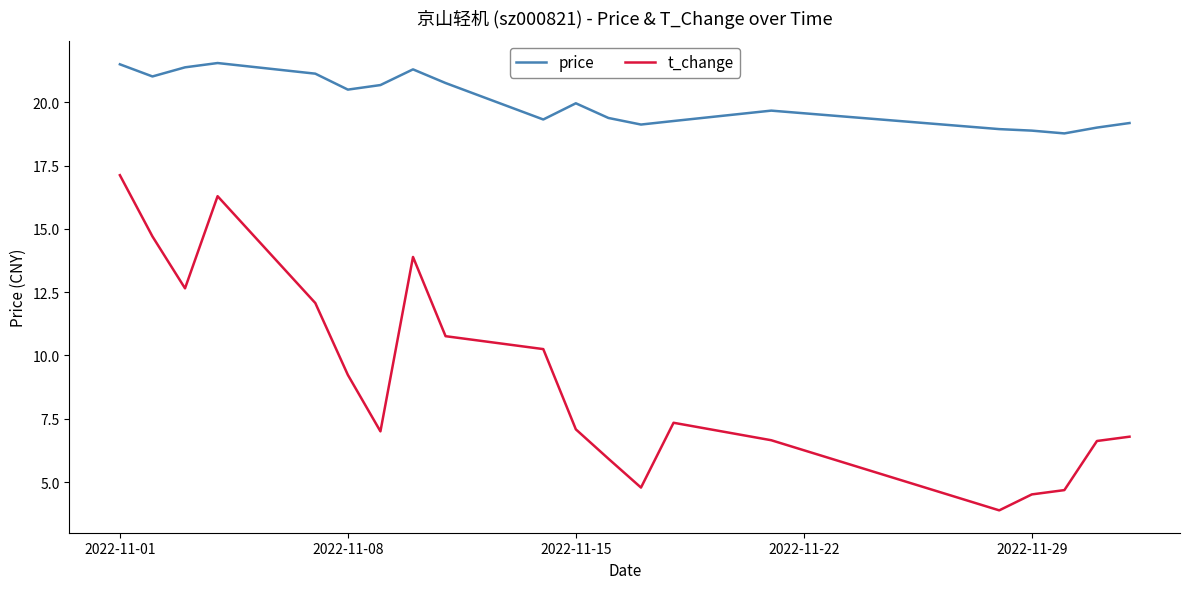

What is the difference between the maximum and minimum values in the price series?

2.8